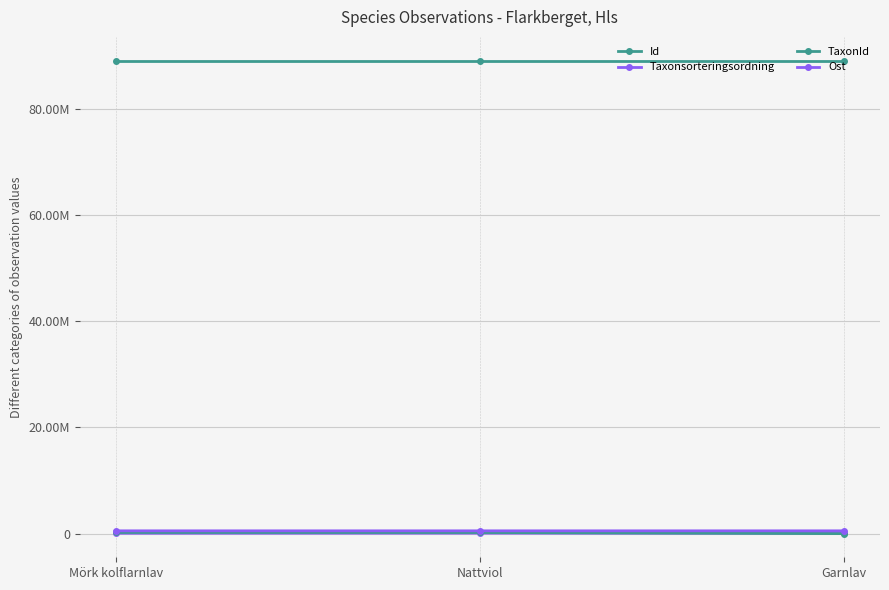

Is this an area chart (filled region under the line)?

No